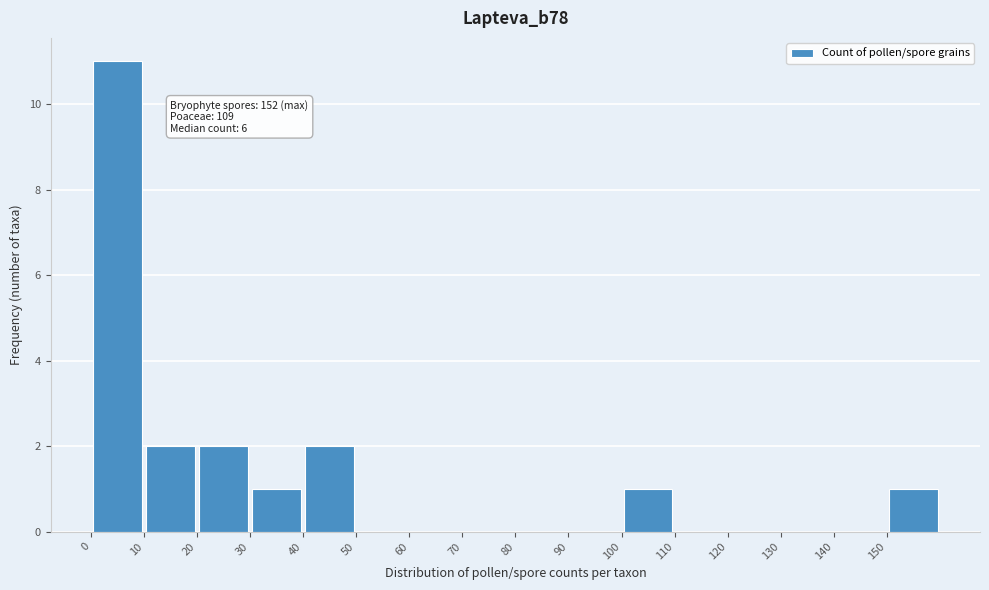

Over which range of the x-axis is the bar tallest?

0 to 10